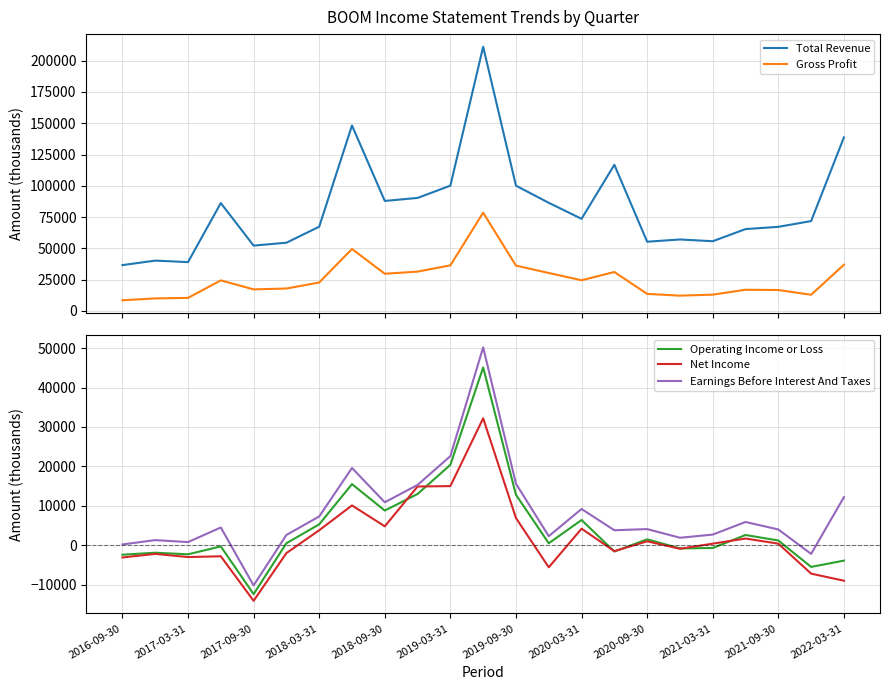

True or false: Earnings Before Interest And Taxes and Operating Income or Loss intersect in this chart.

False